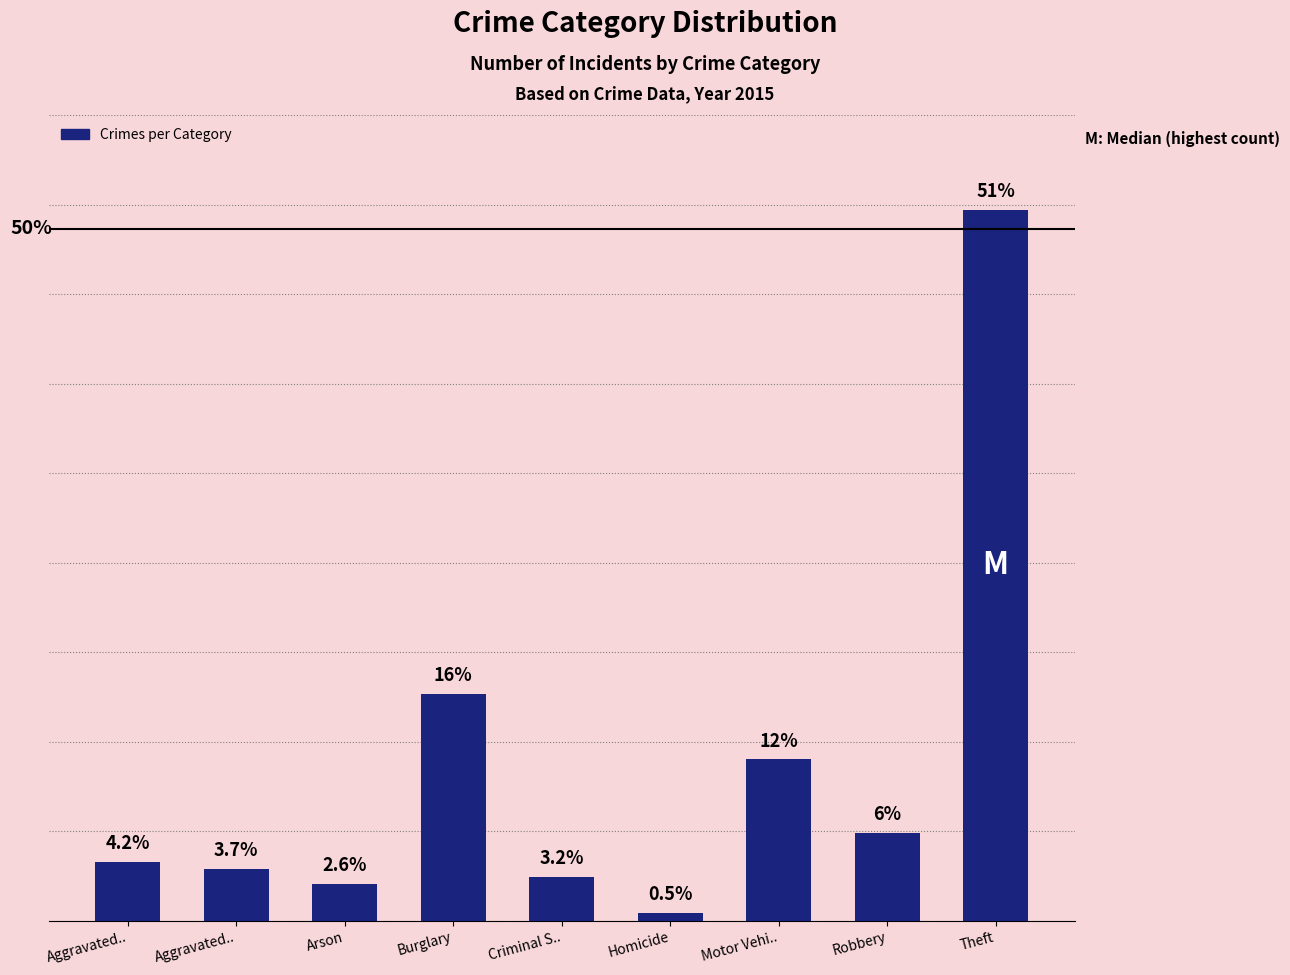

What is the label of the 6th bar from the left?

Homicide